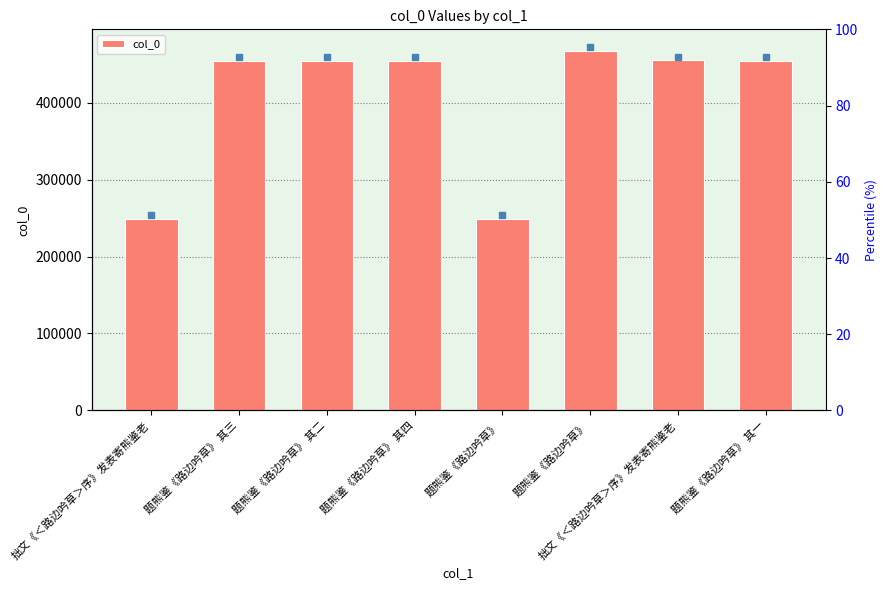

Approximately how many times larger is the value at 拙文《＜路边吟草＞序》发表寄熊鉴老 compared to 题熊鉴《路边吟草》 其三?

0.5